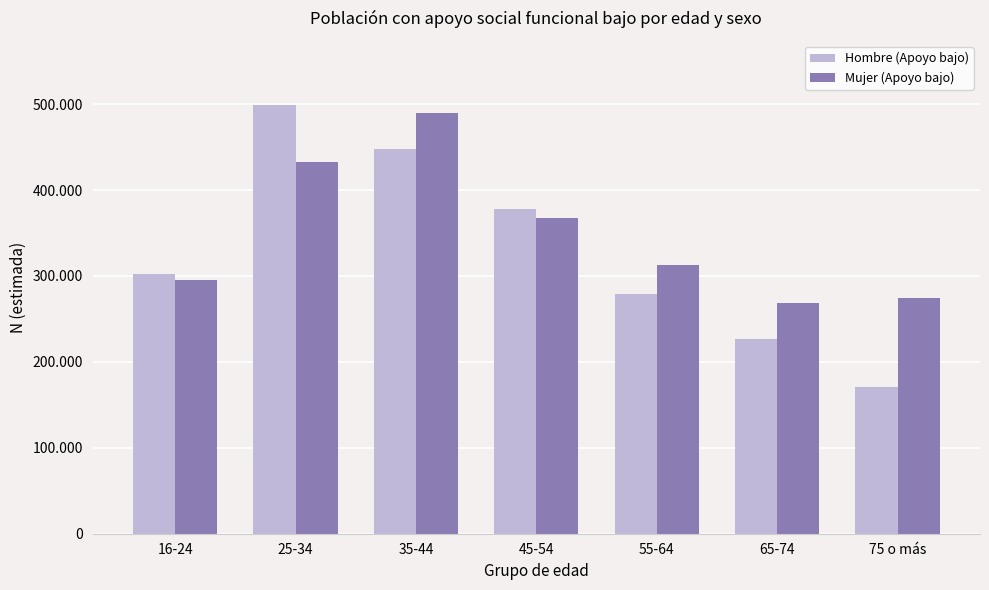

What is the label of the 1st bar from the left?

16-24